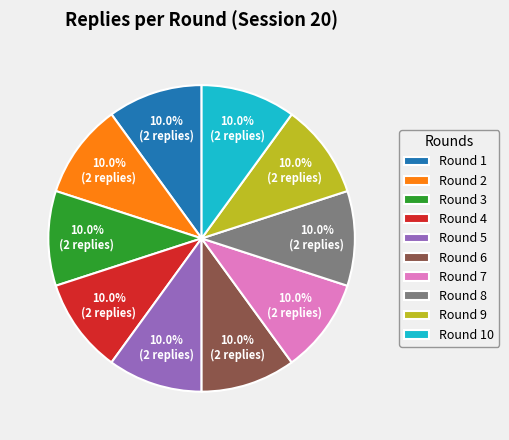

To the nearest percent, what portion does Round 3 represent?

10%